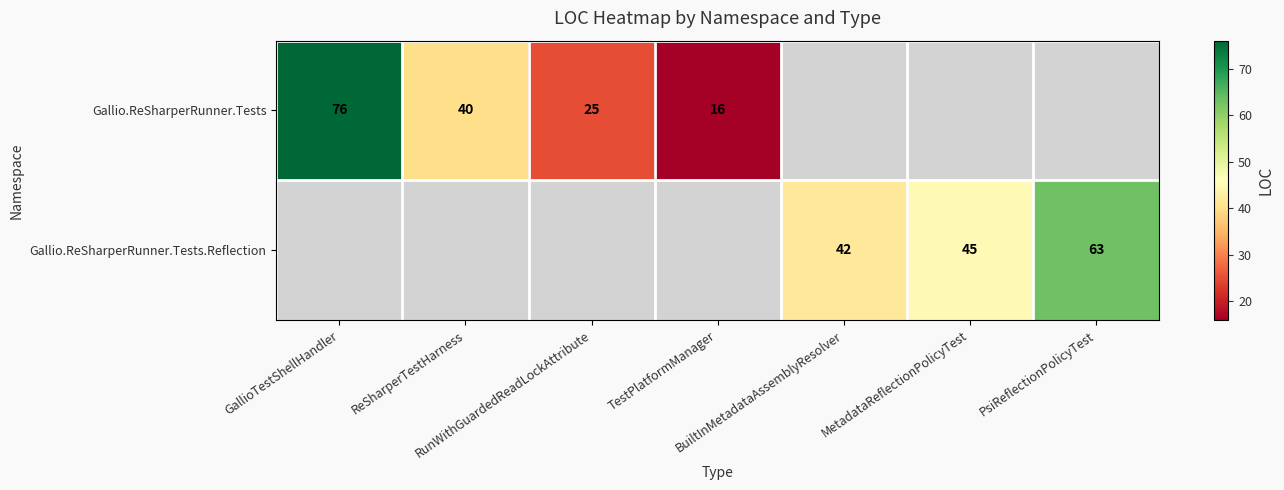

Which series changed the most between MetadataReflectionPolicyTest and PsiReflectionPolicyTest?

Gallio.ReSharperRunner.Tests.Reflection